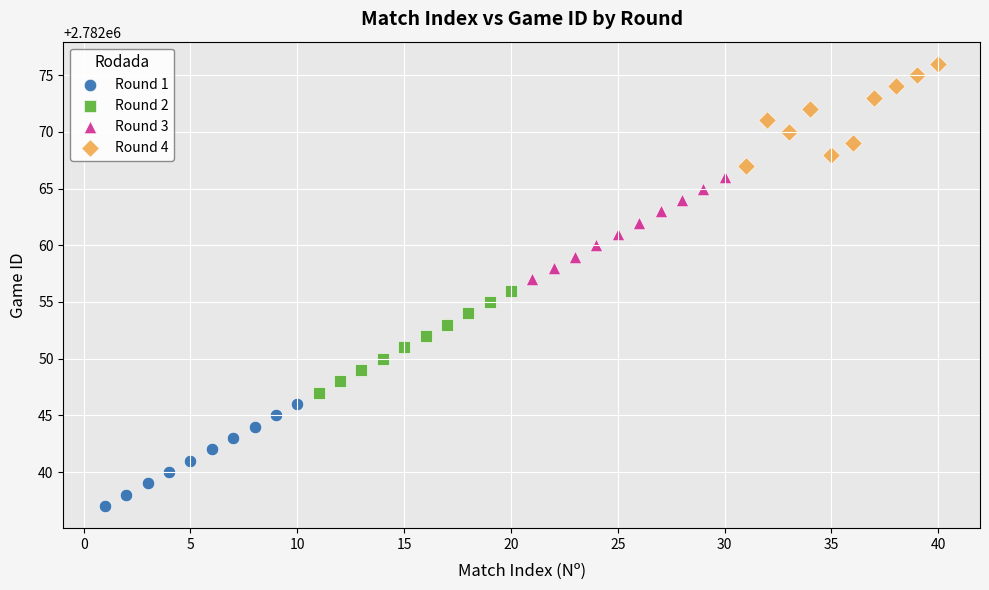

What are all the series names shown in the legend?

Round 1, Round 2, Round 3, Round 4